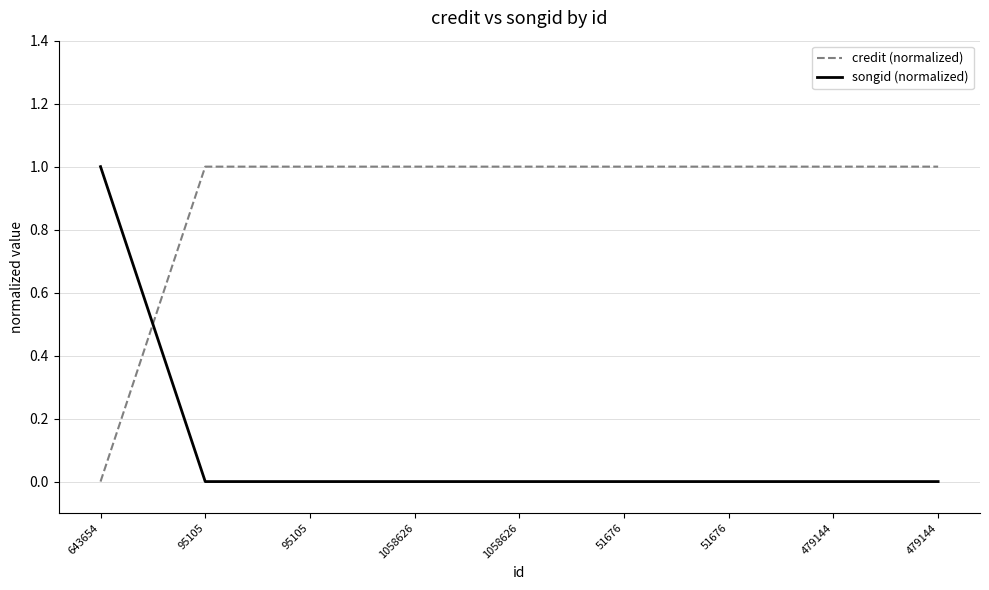

Between 1058626 and 51676, which series saw the biggest shift?

credit (normalized)